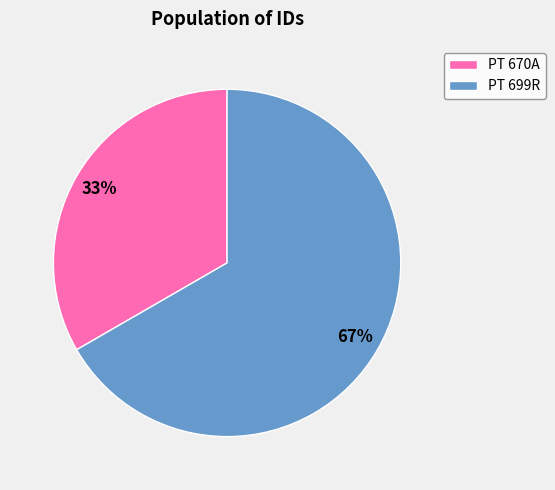

What is the largest slice in the pie chart?

PT 699R